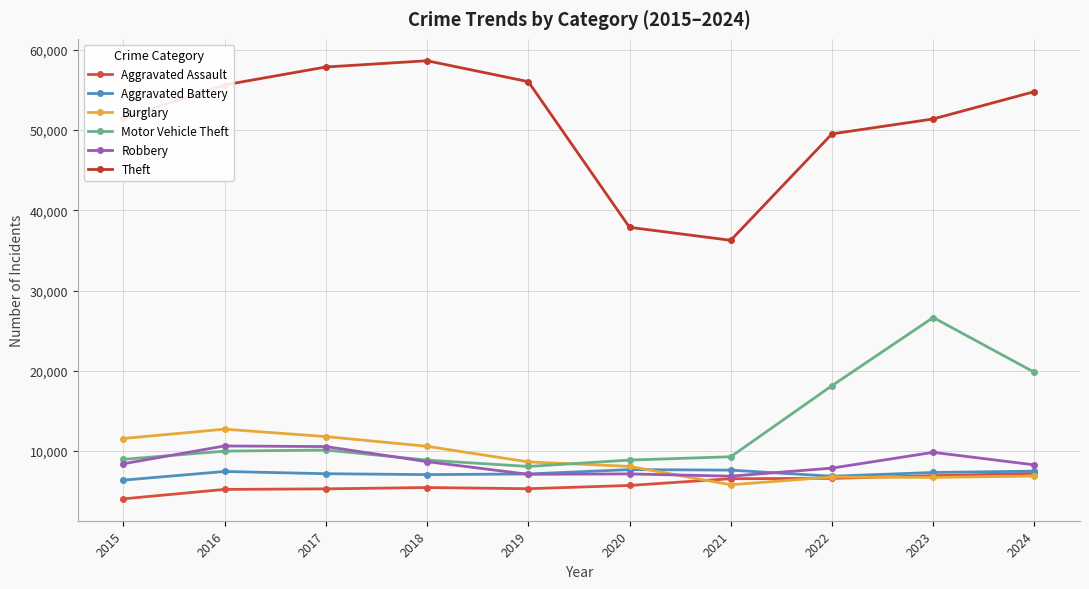

True or false: Theft and Aggravated Battery cross at least once.

False